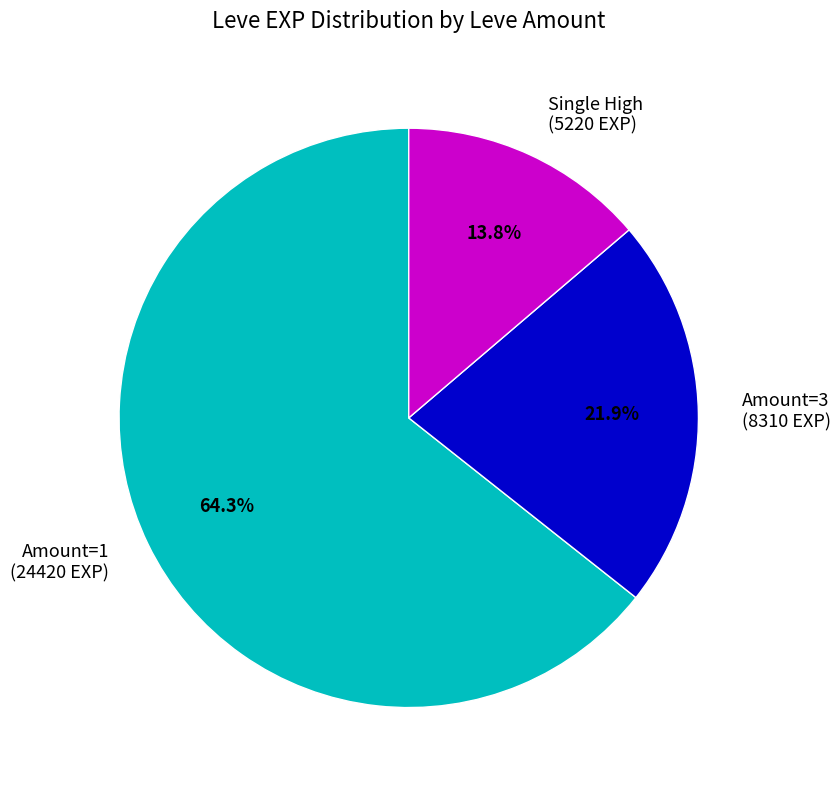

Combined, what portion of the pie is Amount=3 (8310 EXP) and Amount=1 (24420 EXP)?

86.2%